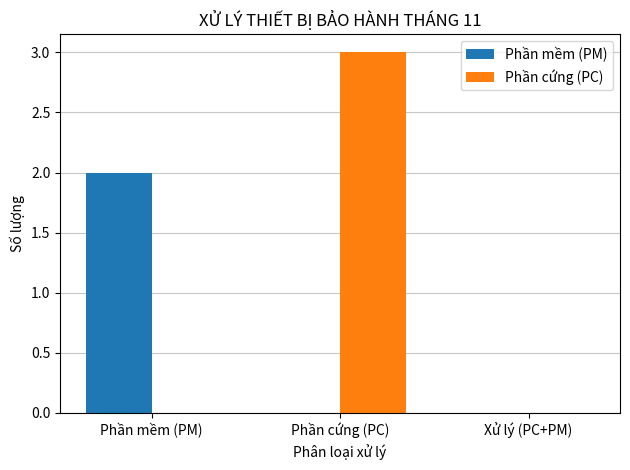

Reading left to right, list all the values displayed in this chart.

Phần mềm (PM): Phần mềm (PM)=2	Phần cứng (PC)=0	Xử lý (PC+PM)=0
Phần cứng (PC): Phần mềm (PM)=0	Phần cứng (PC)=3	Xử lý (PC+PM)=0